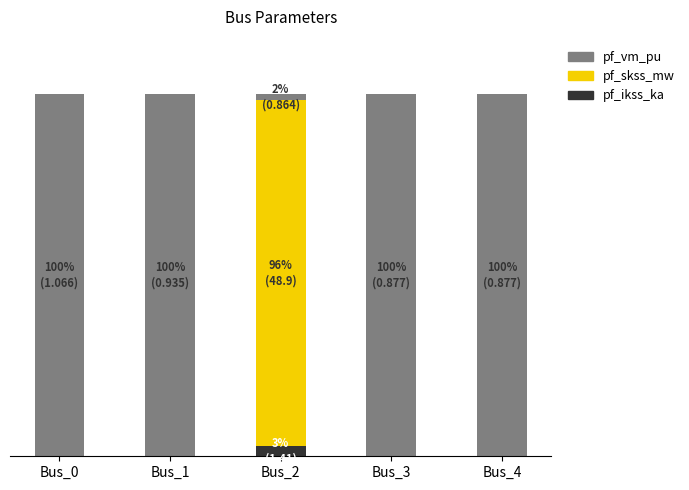

True or false: pf_skss_mw has a value of 0.0 at Bus_1.

True